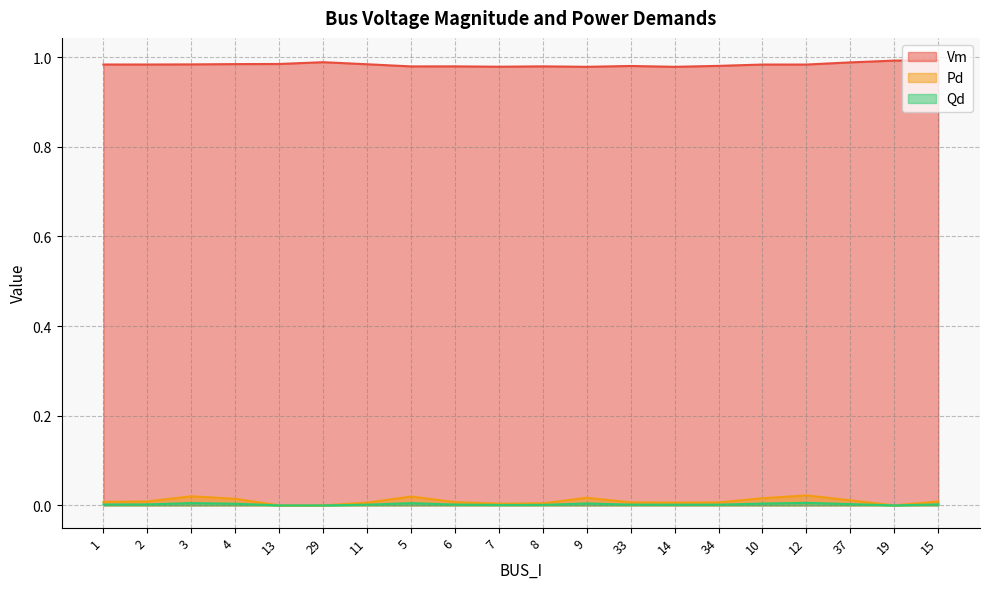

True or false: Vm and Qd intersect in this chart.

False